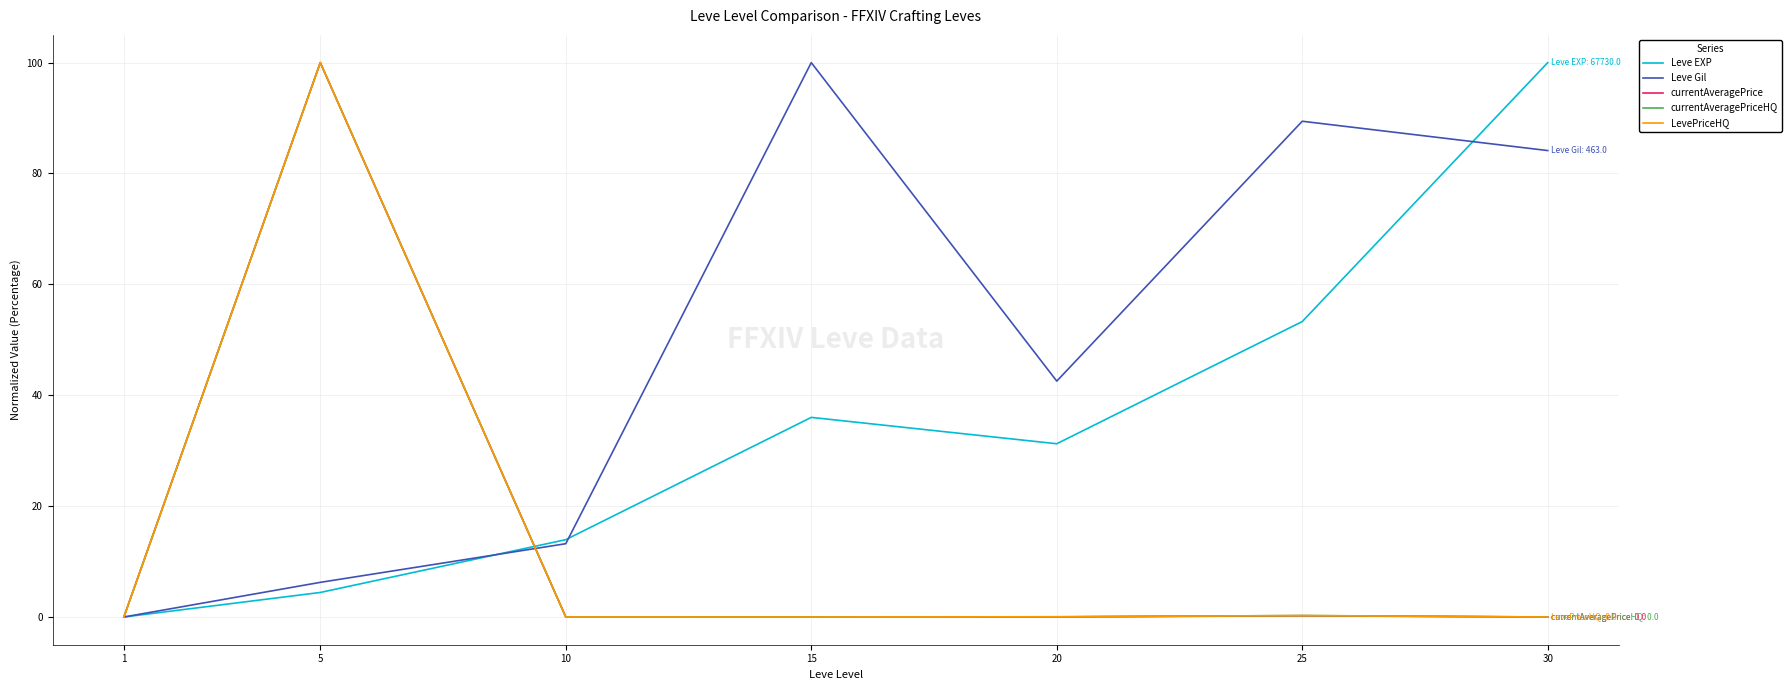

After their last crossing, which series has the higher values: currentAveragePriceHQ or currentAveragePrice?

currentAveragePriceHQ